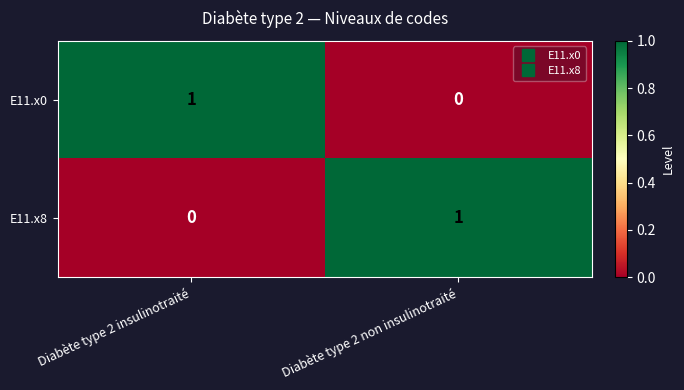

Which category has the lowest value in the E11.x8 series?

Diabète type 2 insulinotraité